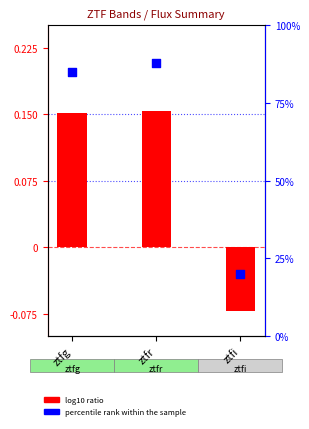

Which series has the largest Y range (max minus min)?

percentile rank within the sample